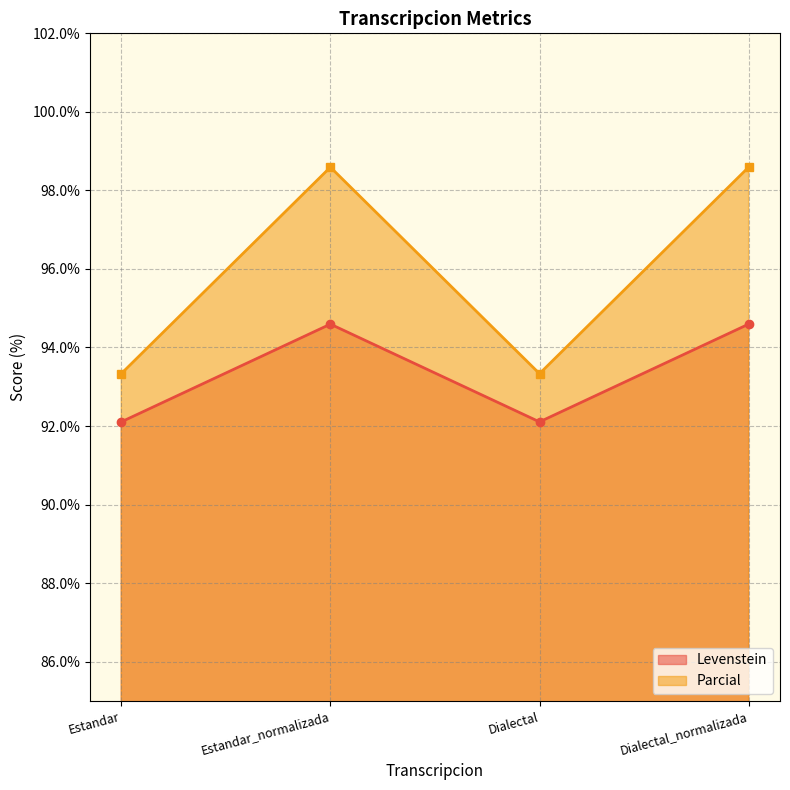

What is the difference between the highest and lowest values at Estandar_normalizada?

4.0